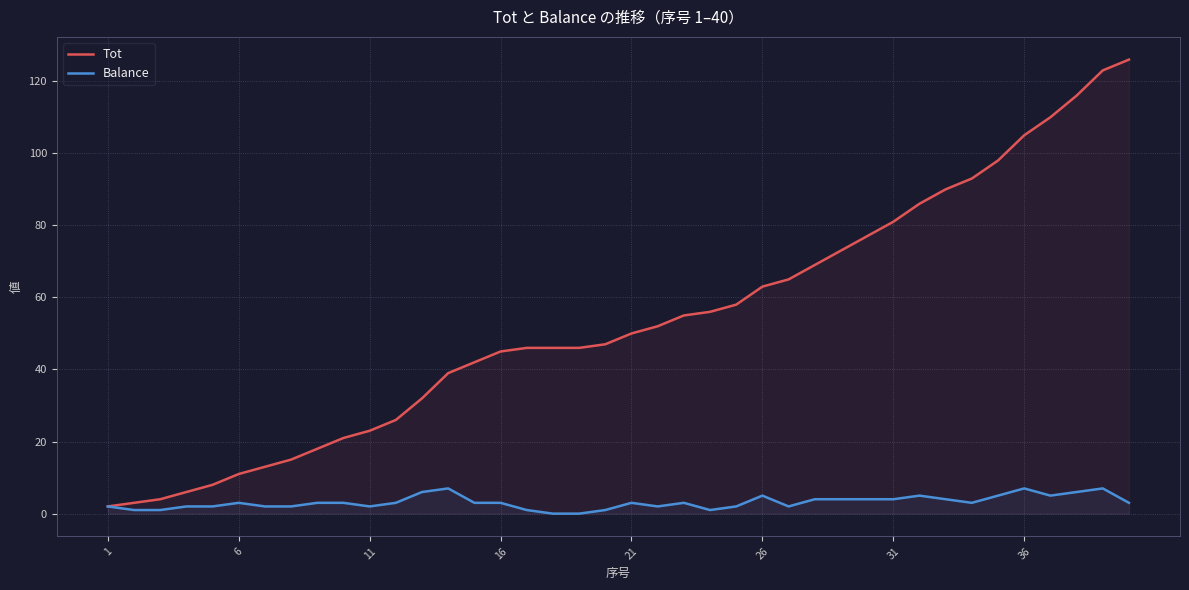

Reading left to right, list all the values displayed in this chart.

Tot: 2	3	4	6	8	11	13	15	18	21	23	26	32	39	42	45	46	46	46	47	50	52	55	56	58	63	65	69	73	77	81	86	90	93	98	105	110	116	123	126
Balance: 2	1	1	2	2	3	2	2	3	3	2	3	6	7	3	3	1	0	0	1	3	2	3	1	2	5	2	4	4	4	4	5	4	3	5	7	5	6	7	3